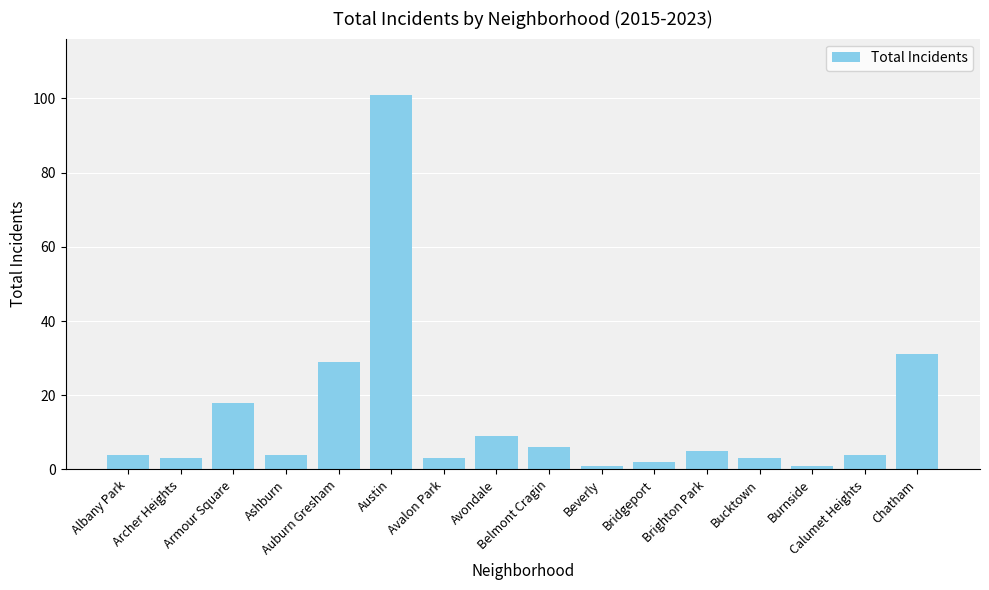

What is the average value?

14